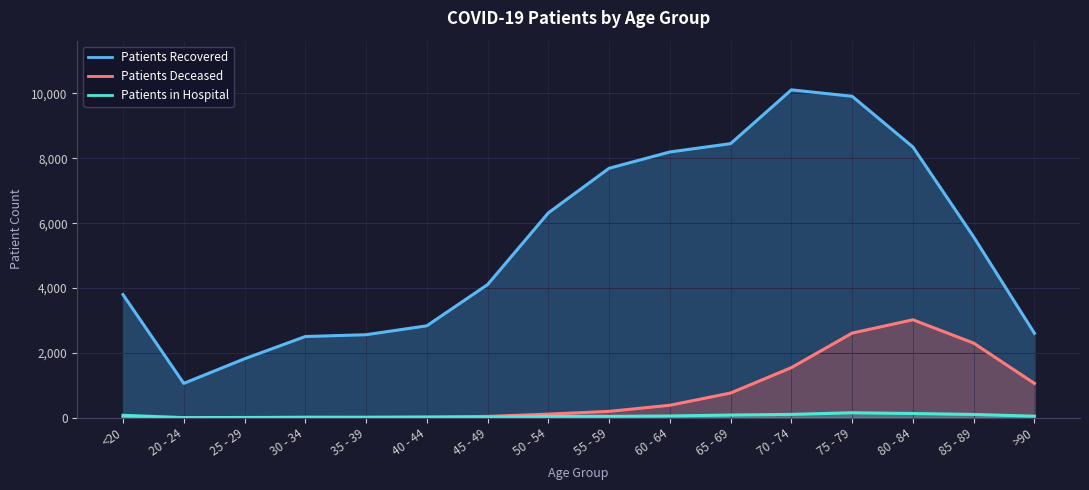

How many intersections are there between patients_in_hospital and patients_deceased?

1